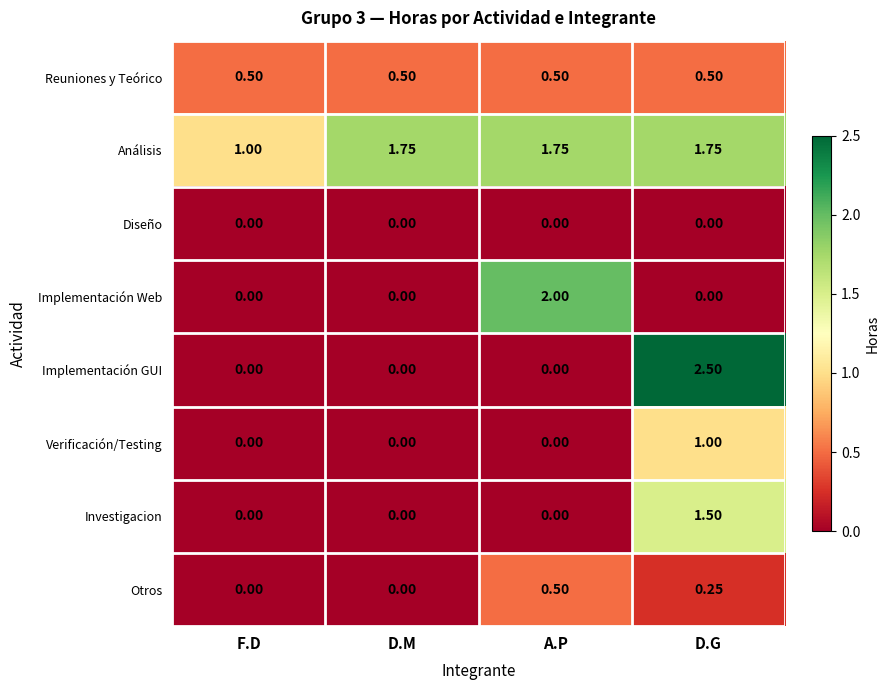

At which category is the sum across all series the highest?

D.G